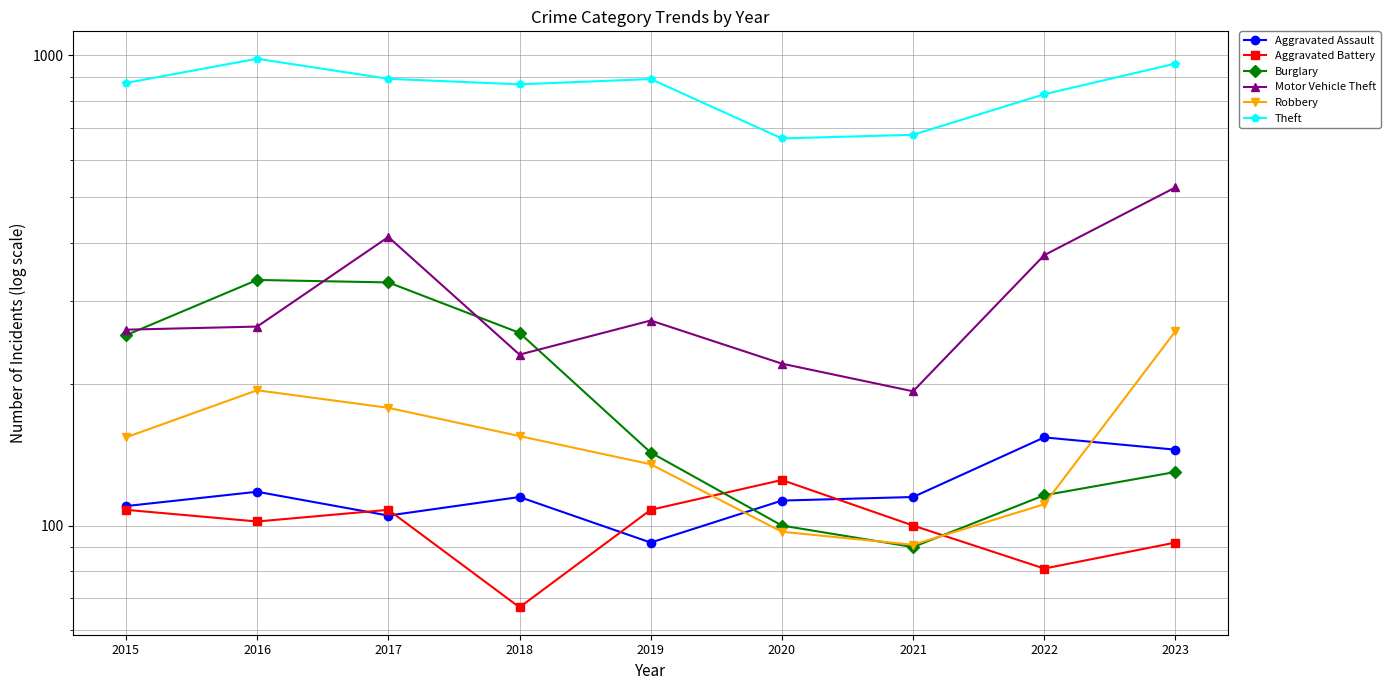

Rank the series at 2019 from lowest to highest value.

Aggravated Assault, Aggravated Battery, Robbery, Burglary, Motor Vehicle Theft, Theft